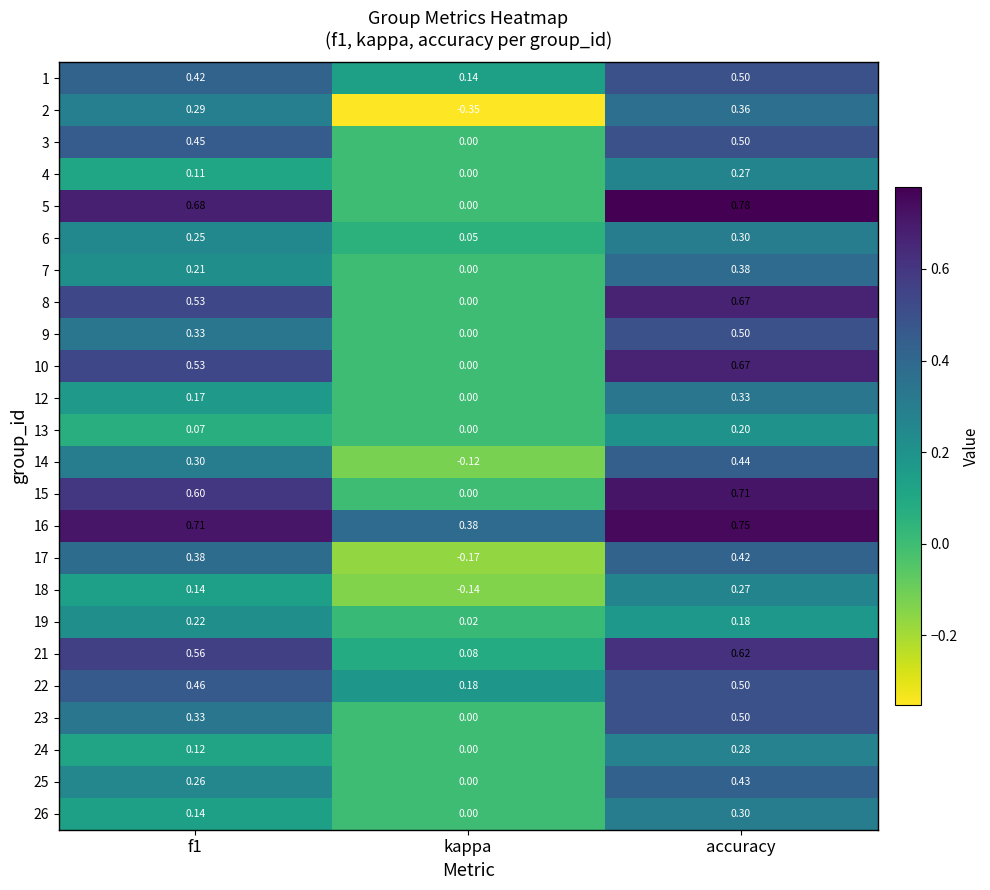

Which series has the widest spread of values?

5